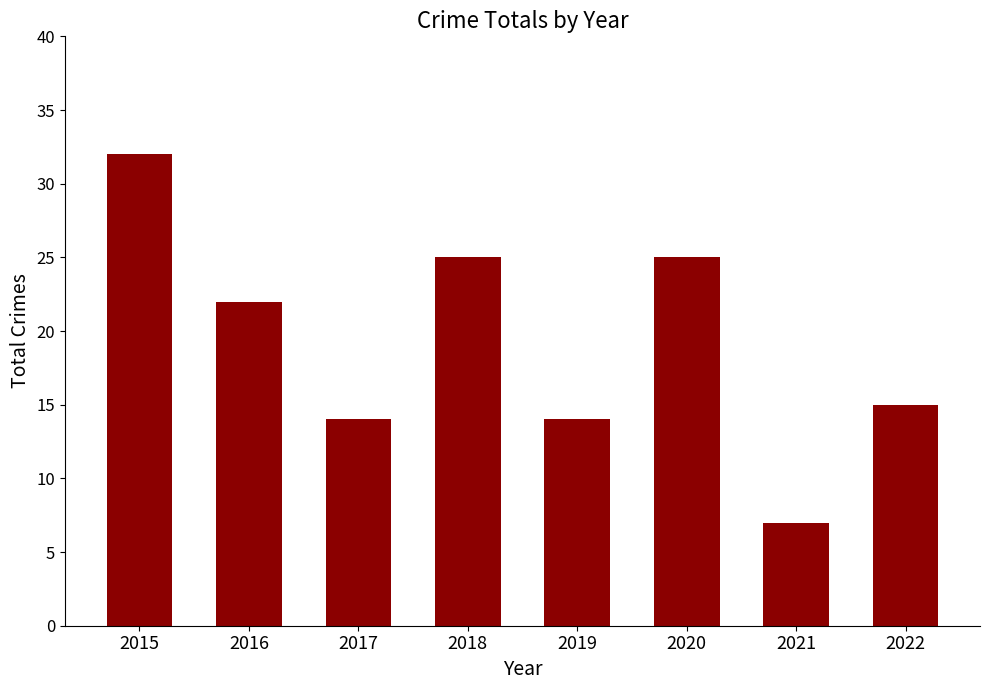

What is the sum of the values at 2020 and 2017?

39